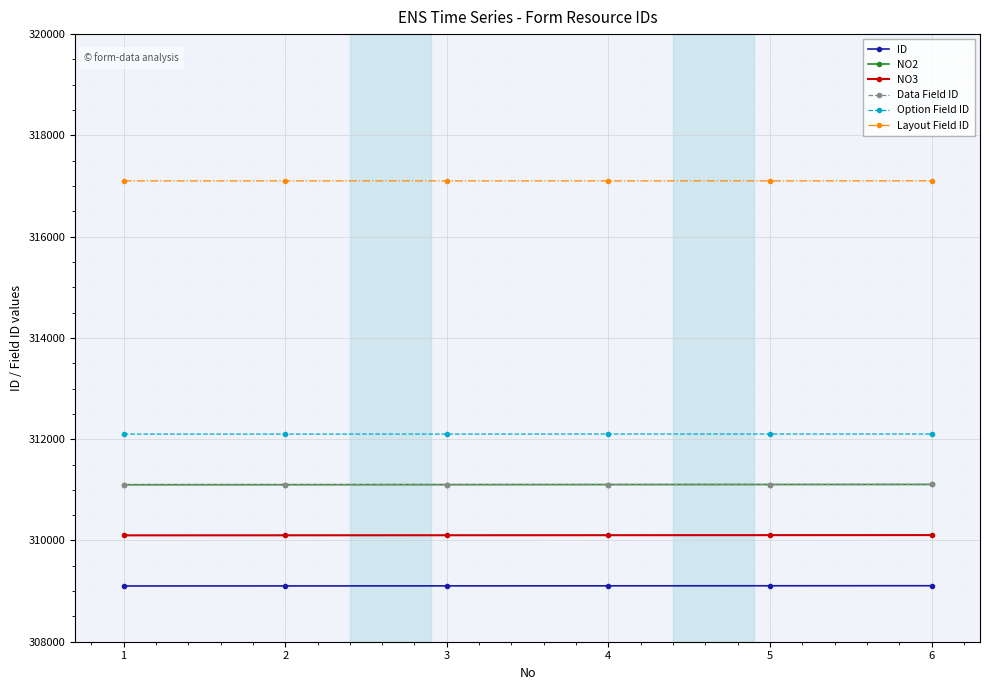

Is this an area chart (filled region under the line)?

No